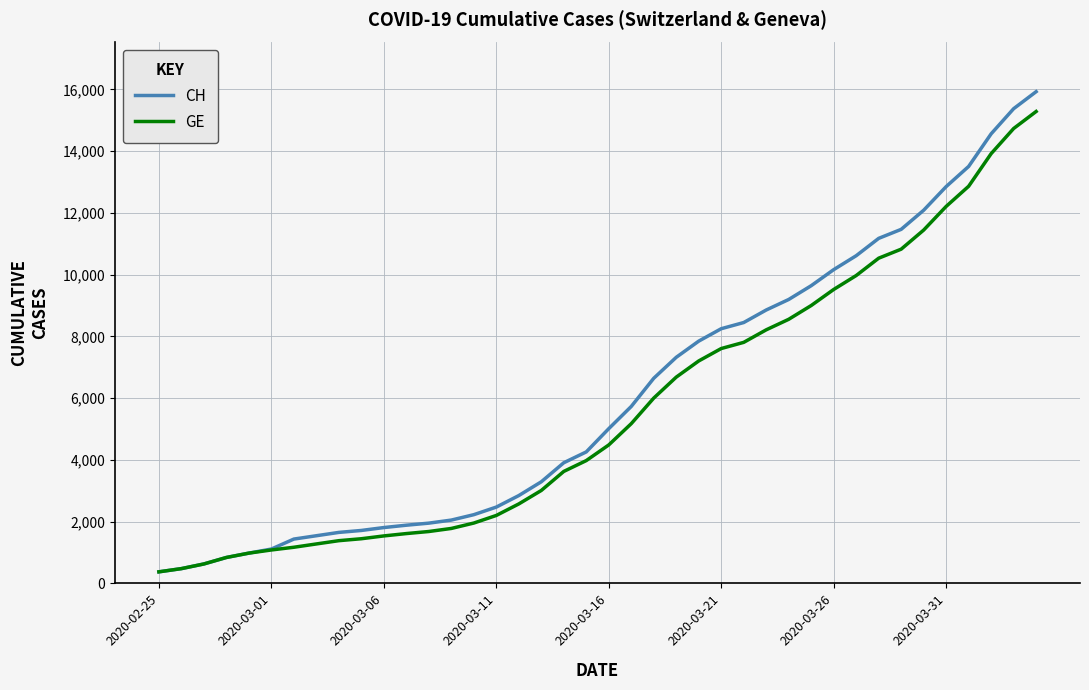

What is the highest value of the CH series?

15926